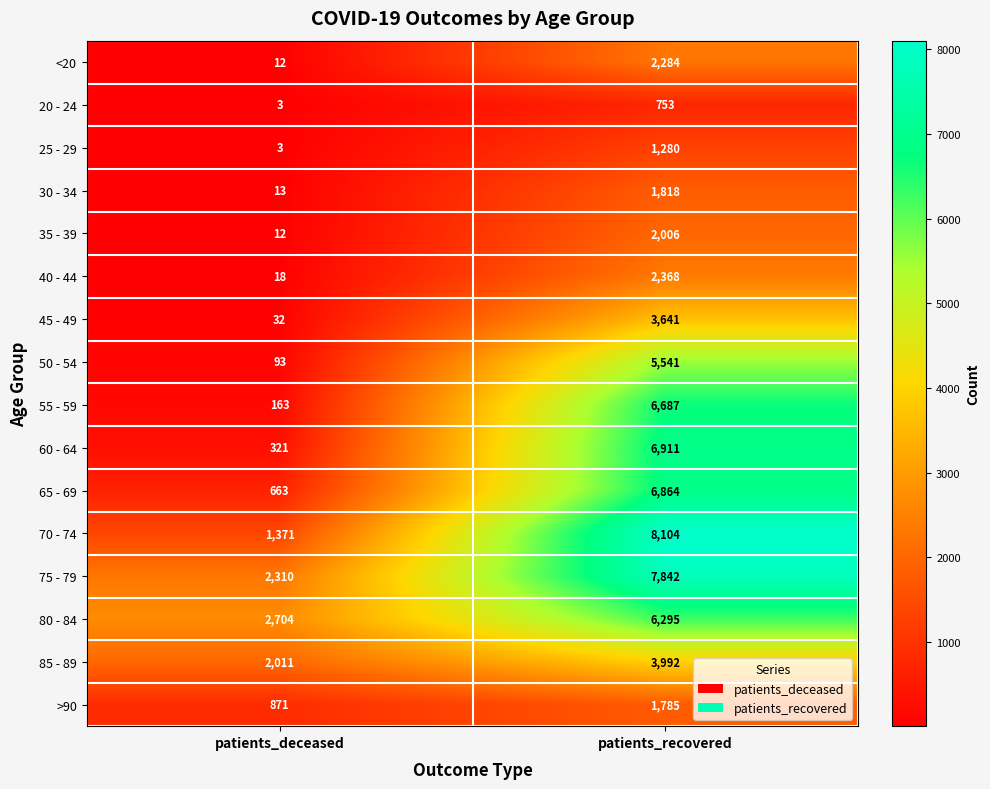

Which label corresponds to the largest value in the chart?

patients_recovered